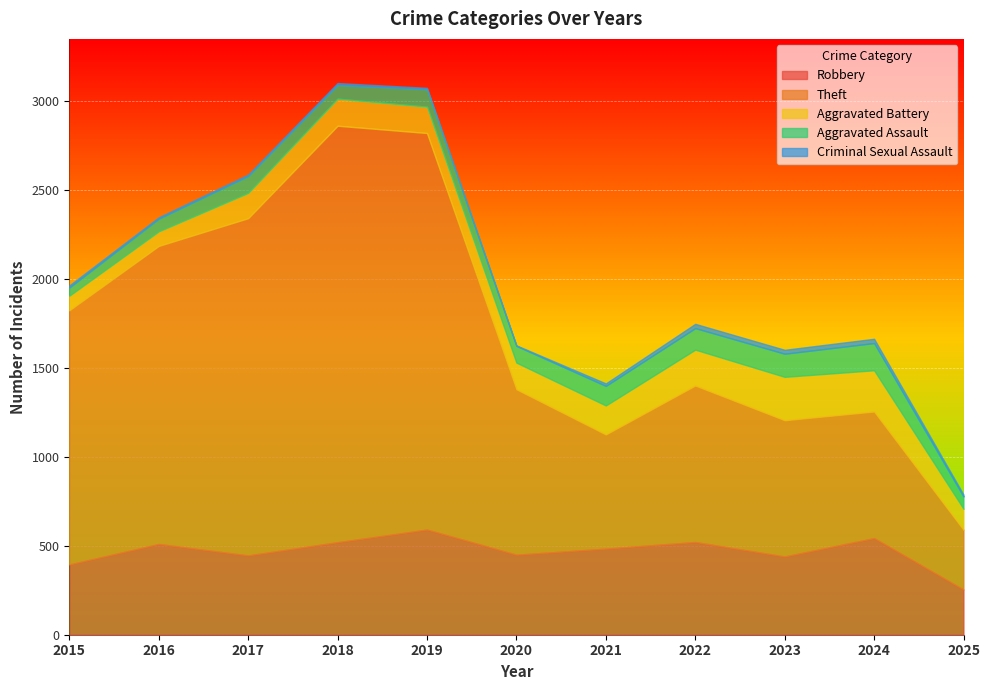

Reading left to right, extract all data points from this chart.

Robbery: 2015=395	2016=510	2017=446	2018=520	2019=591	2020=450	2021=484	2022=521	2023=440	2024=543	2025=254
Theft: 2015=1429	2016=1676	2017=1896	2018=2342	2019=2230	2020=930	2021=642	2022=880	2023=766	2024=712	2025=336
Aggravated Battery: 2015=82	2016=82	2017=142	2018=152	2019=148	2020=150	2021=163	2022=202	2023=244	2024=232	2025=118
Aggravated Assault: 2015=46	2016=71	2017=95	2018=77	2019=98	2020=94	2021=110	2022=121	2023=130	2024=153	2025=69
Criminal Sexual Assault: 2015=12	2016=8	2017=8	2018=11	2019=8	2020=3	2021=14	2022=24	2023=22	2024=24	2025=11